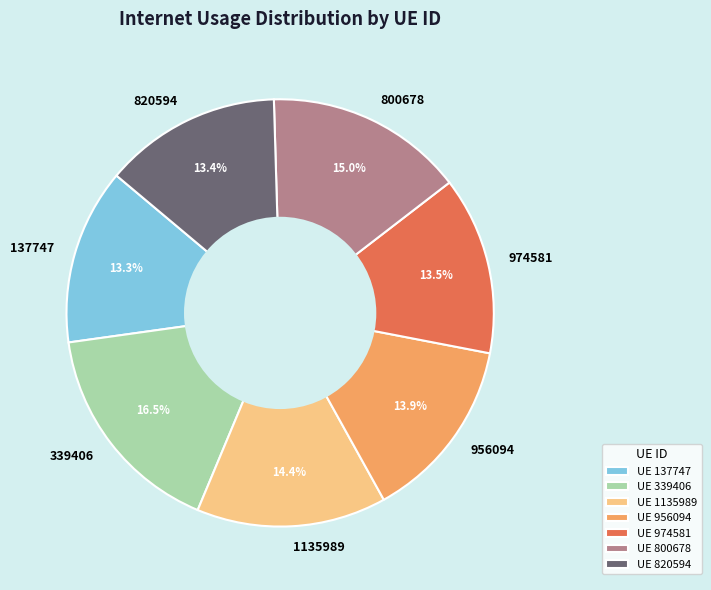

Does 974581 represent more than half of the total?

No